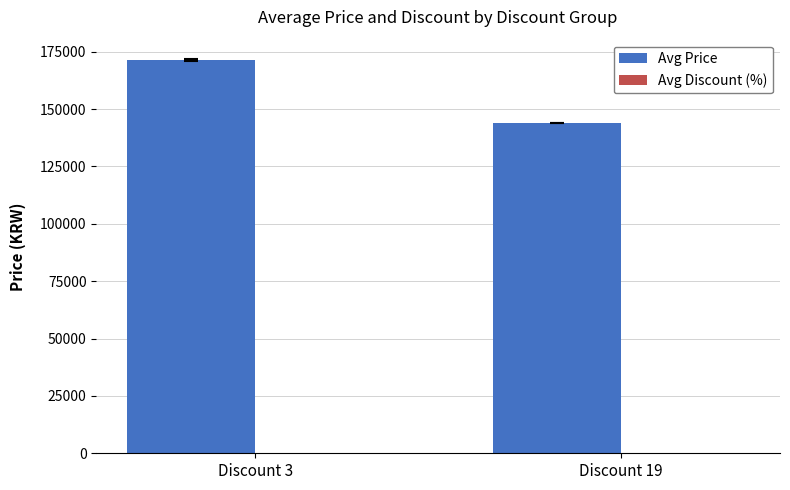

What is the greatest value displayed?

171345